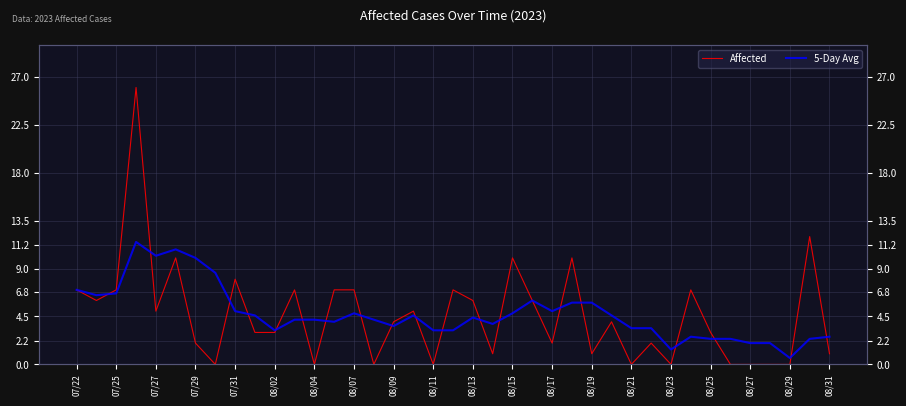

What is the total value across all series at 08/23?

1.4